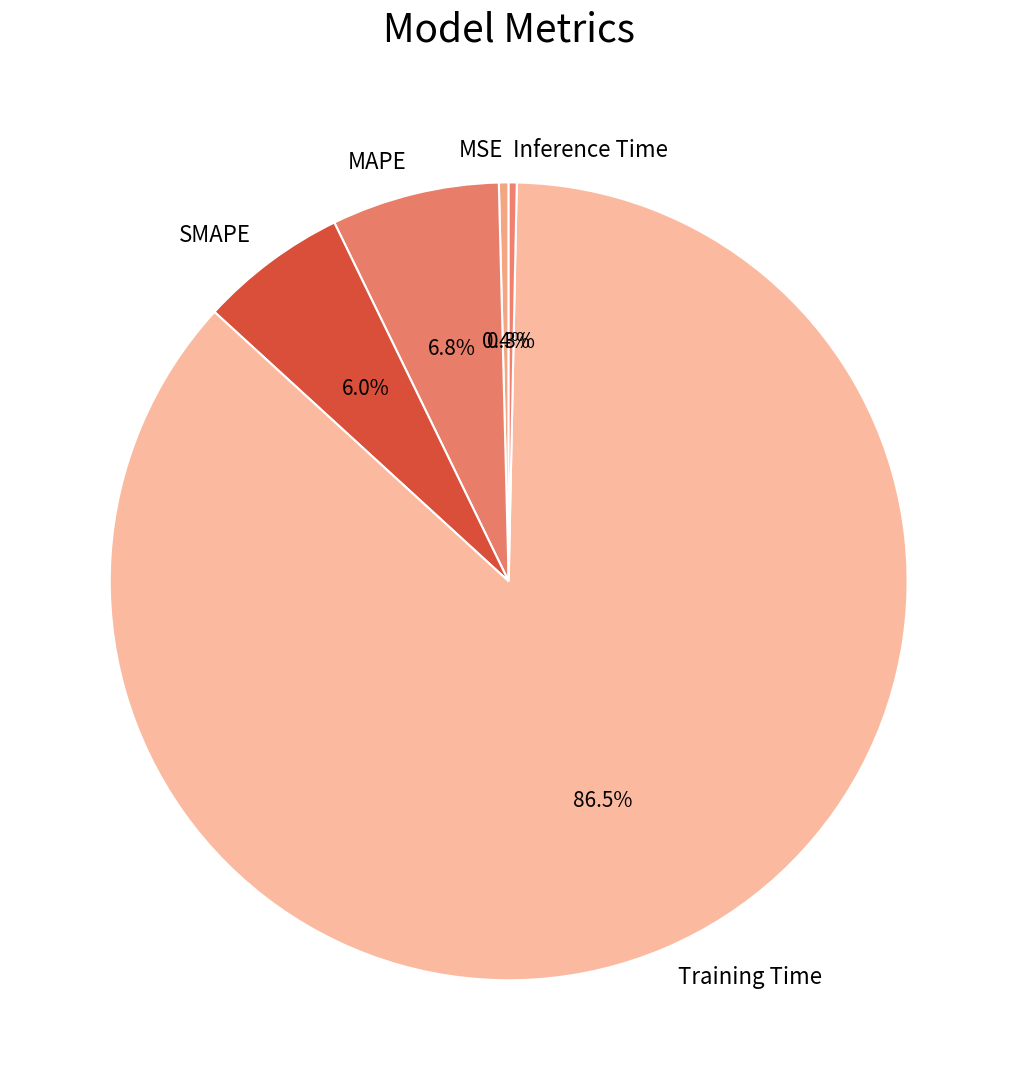

Combined, what portion of the pie is MAPE and MSE?

7.2%